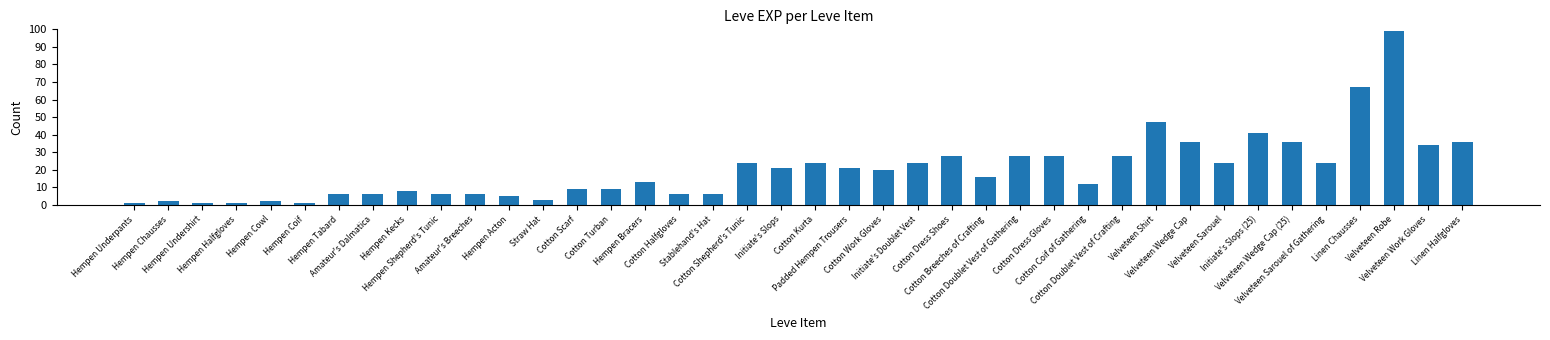

What is the ratio of the value at Linen Chausses to the value at Hempen Shepherd's Tunic?

11.2